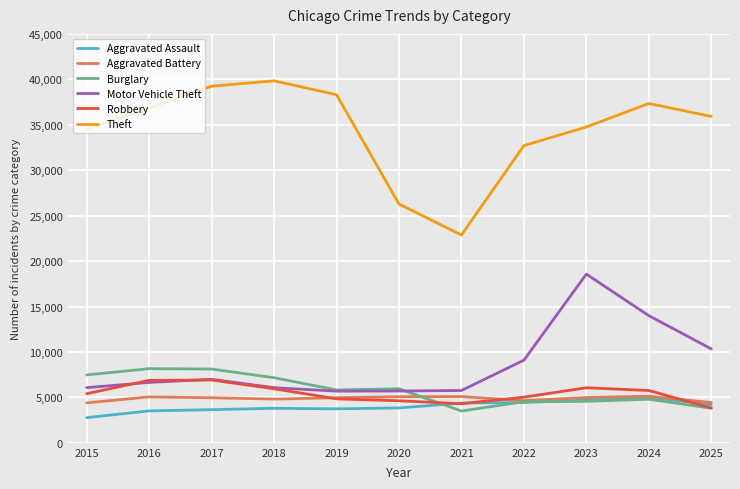

Is the value of Aggravated Battery at 2018 greater than the value of Robbery at 2024?

No